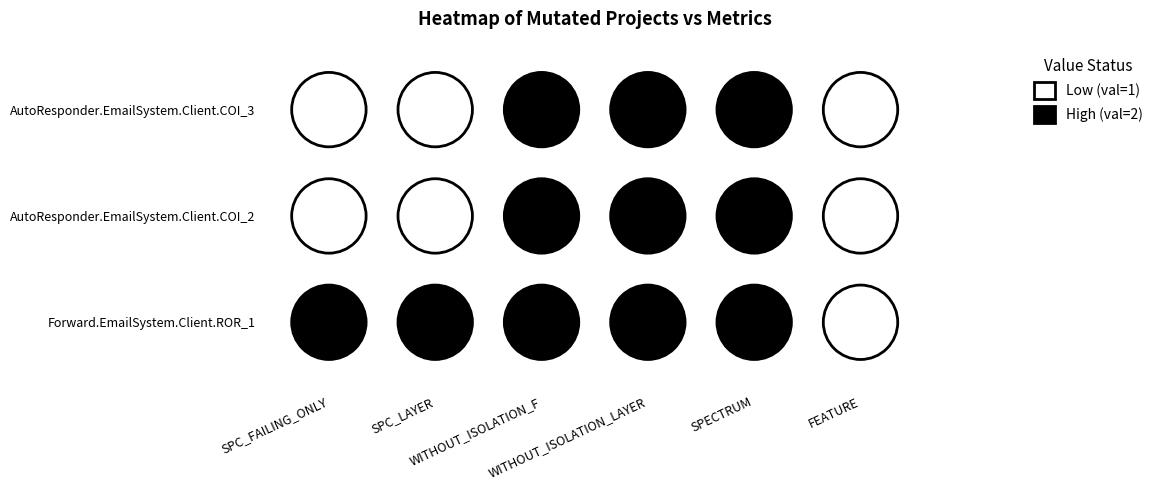

What is the minimum value for Forward.EmailSystem.Client.ROR_1?

1